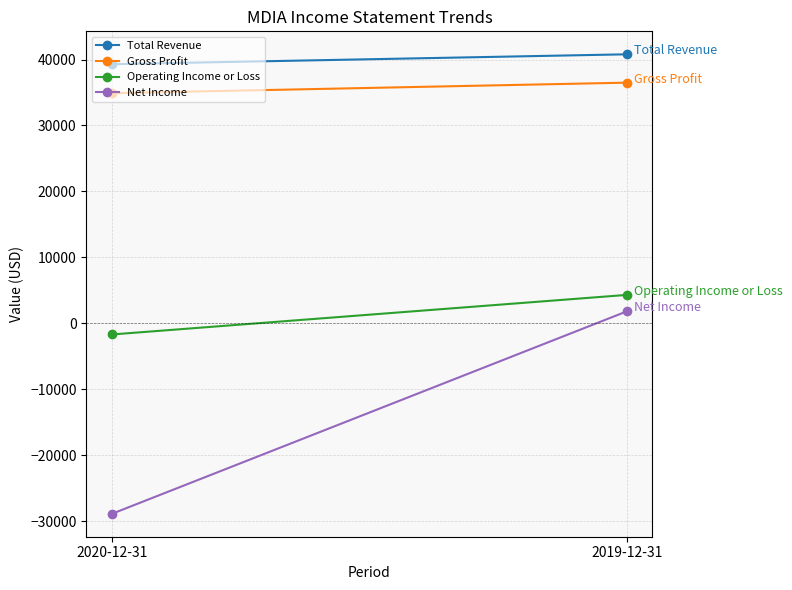

Is it true that Operating Income or Loss equals -1700 at 2020-12-31?

True